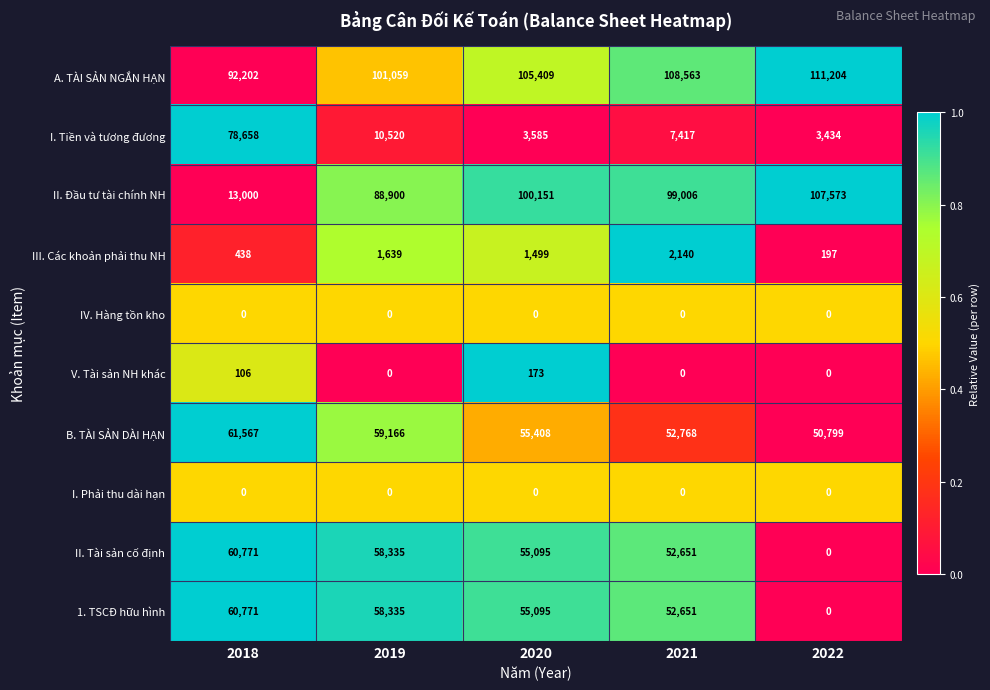

At which category does the chart reach its peak across all series?

2022